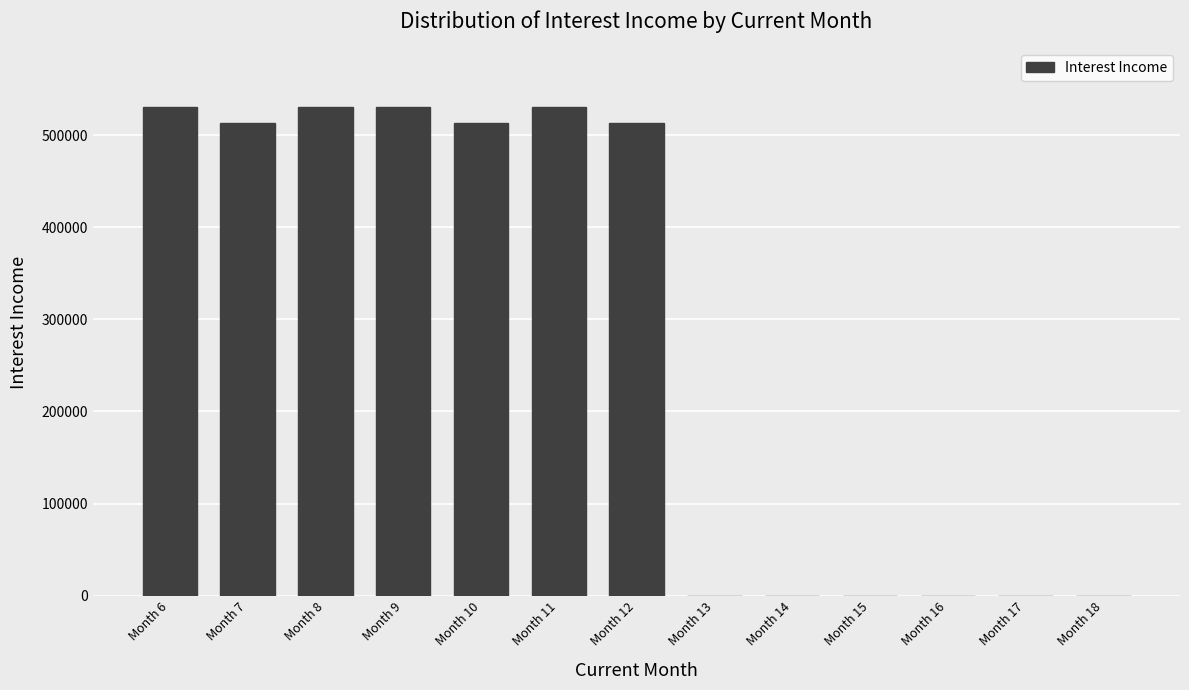

What is the greatest value displayed?

530296.5